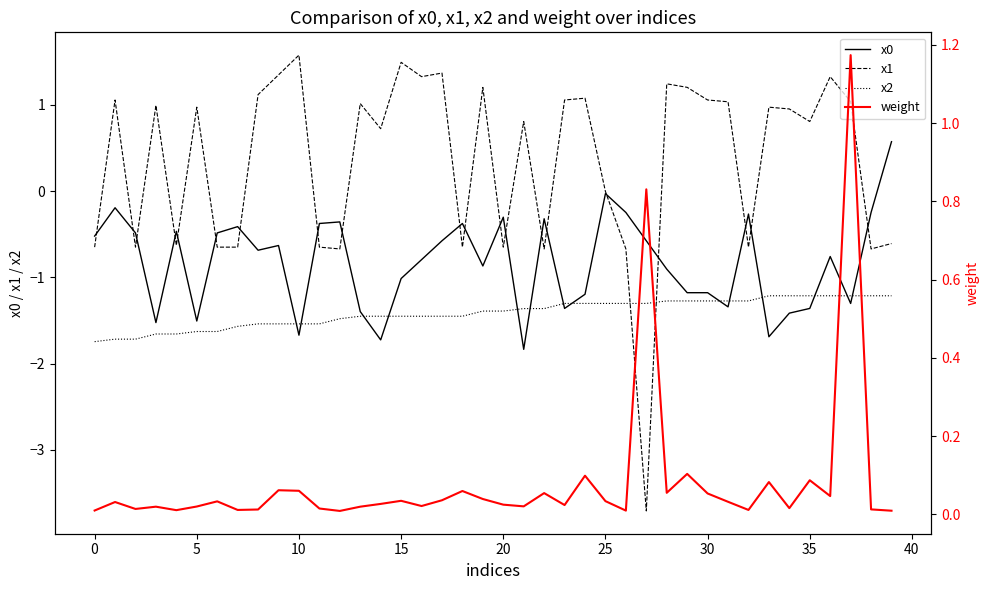

After their last crossing, which series has the higher values: x1 or x0?

x0